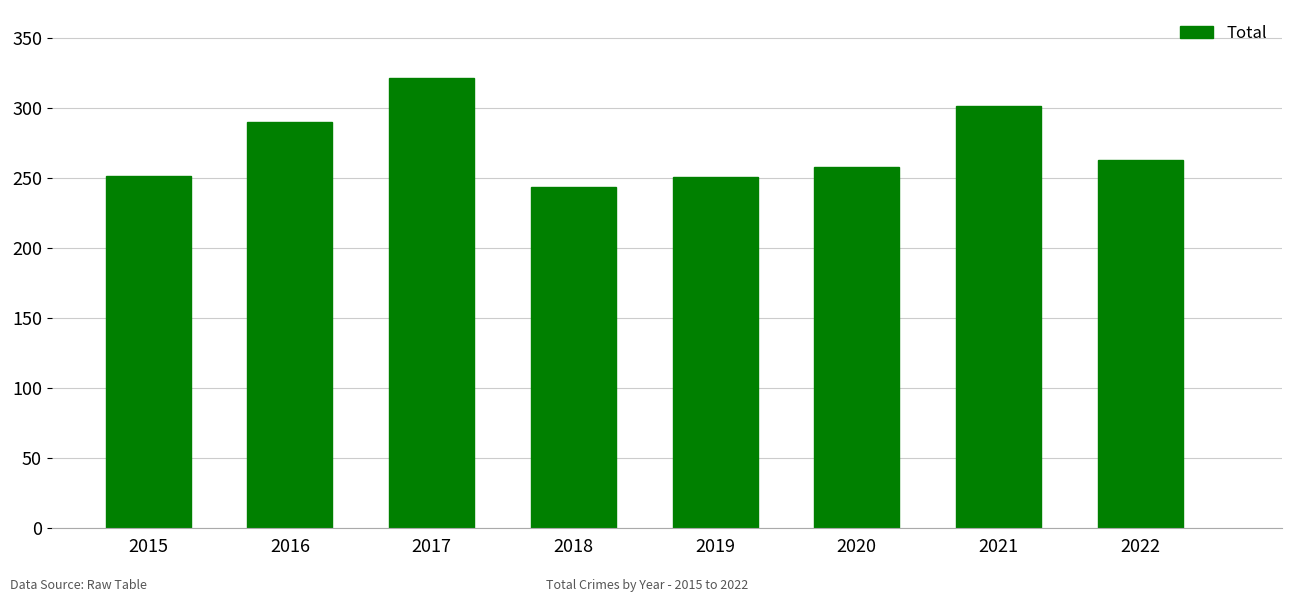

What is the value of the 5th bar from the left?

251